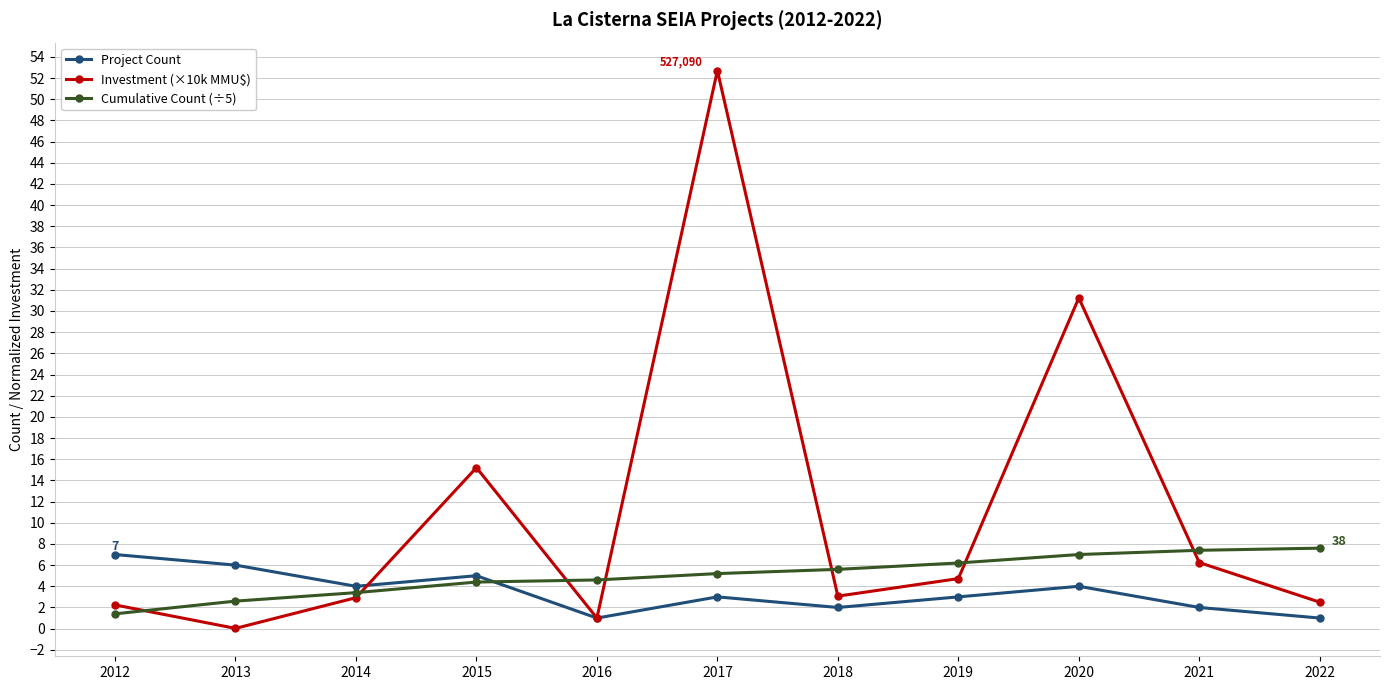

How many data points does each series have?

11